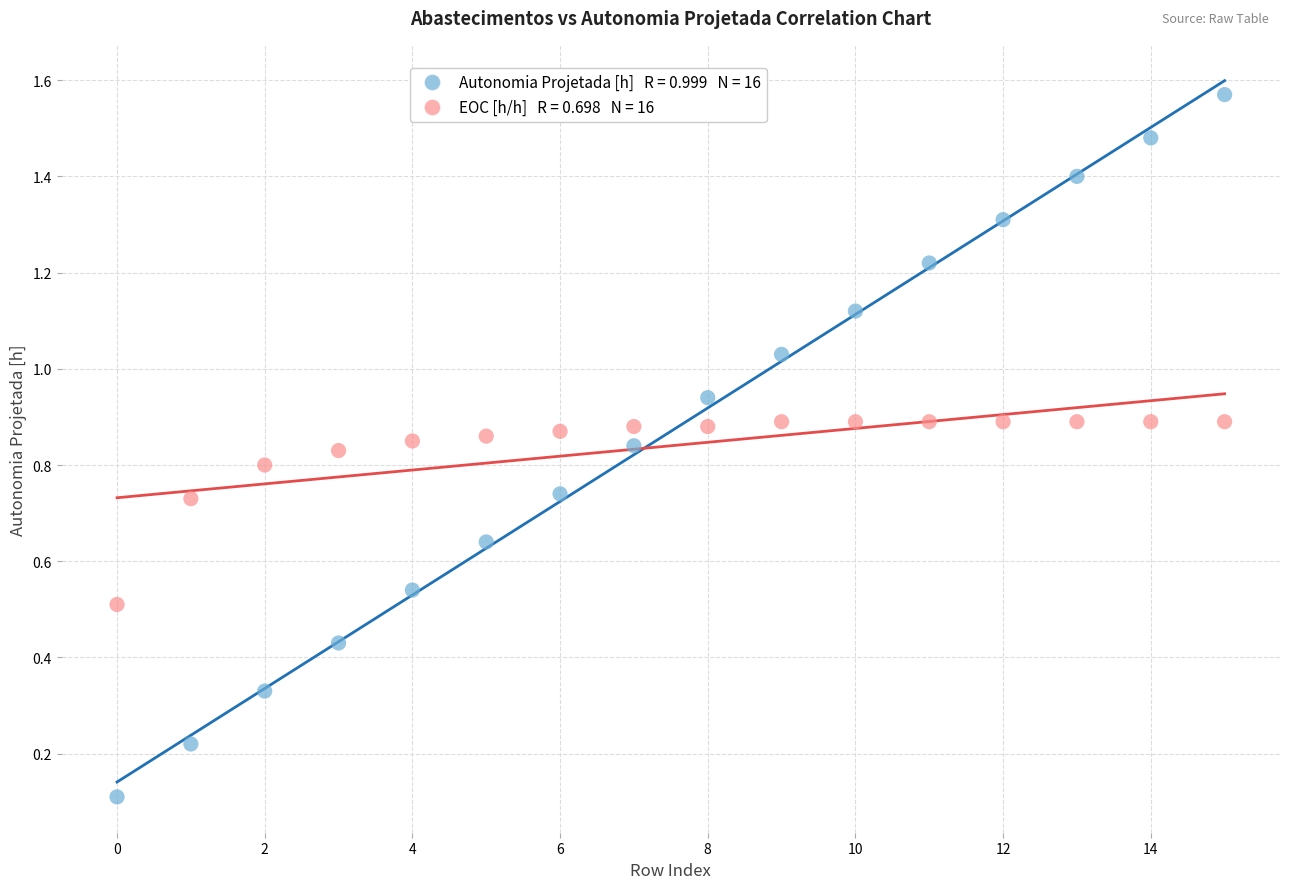

Count the number of points in this scatter plot.

32